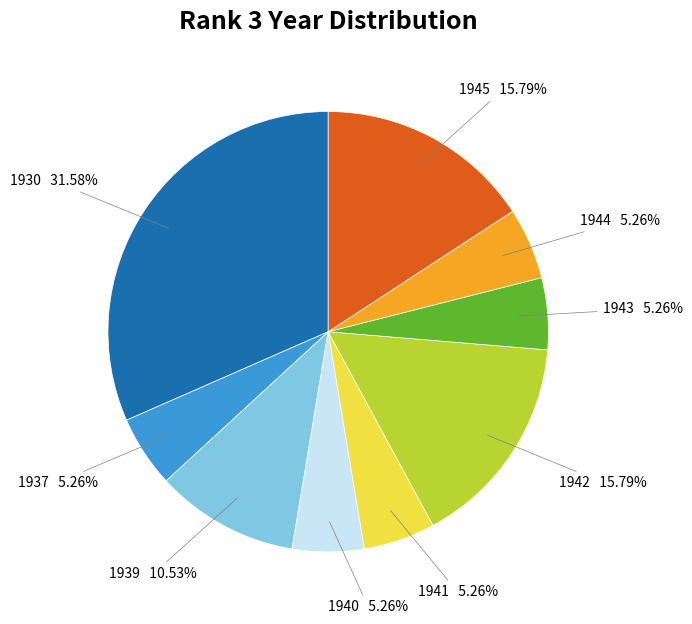

To the nearest percent, what percentage of the pie is 1940?

5%